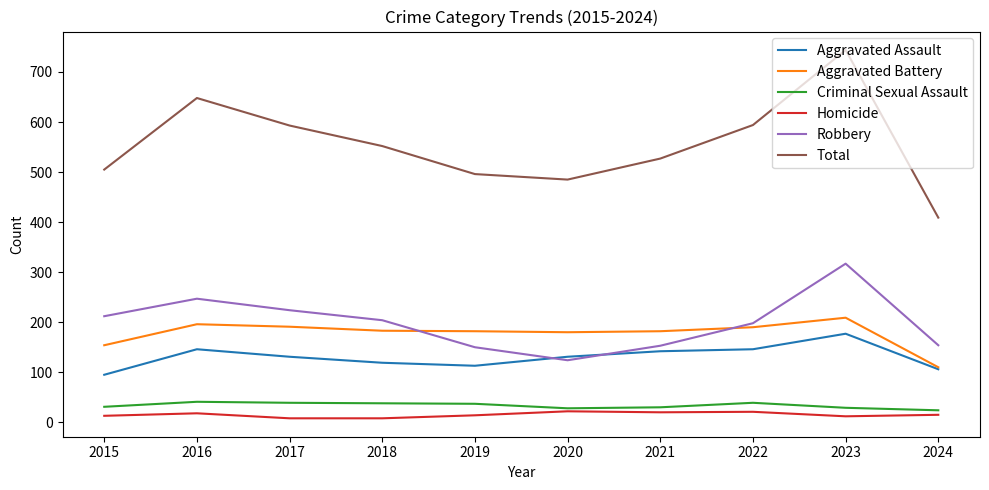

What is the maximum value for Robbery?

317